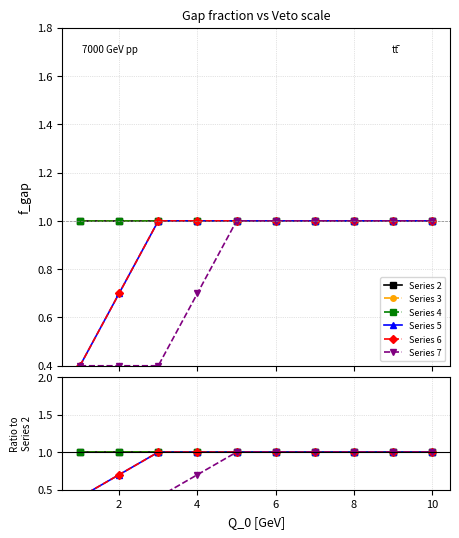

What is the value of the Series 7 point at the 8th from the left?

1.0